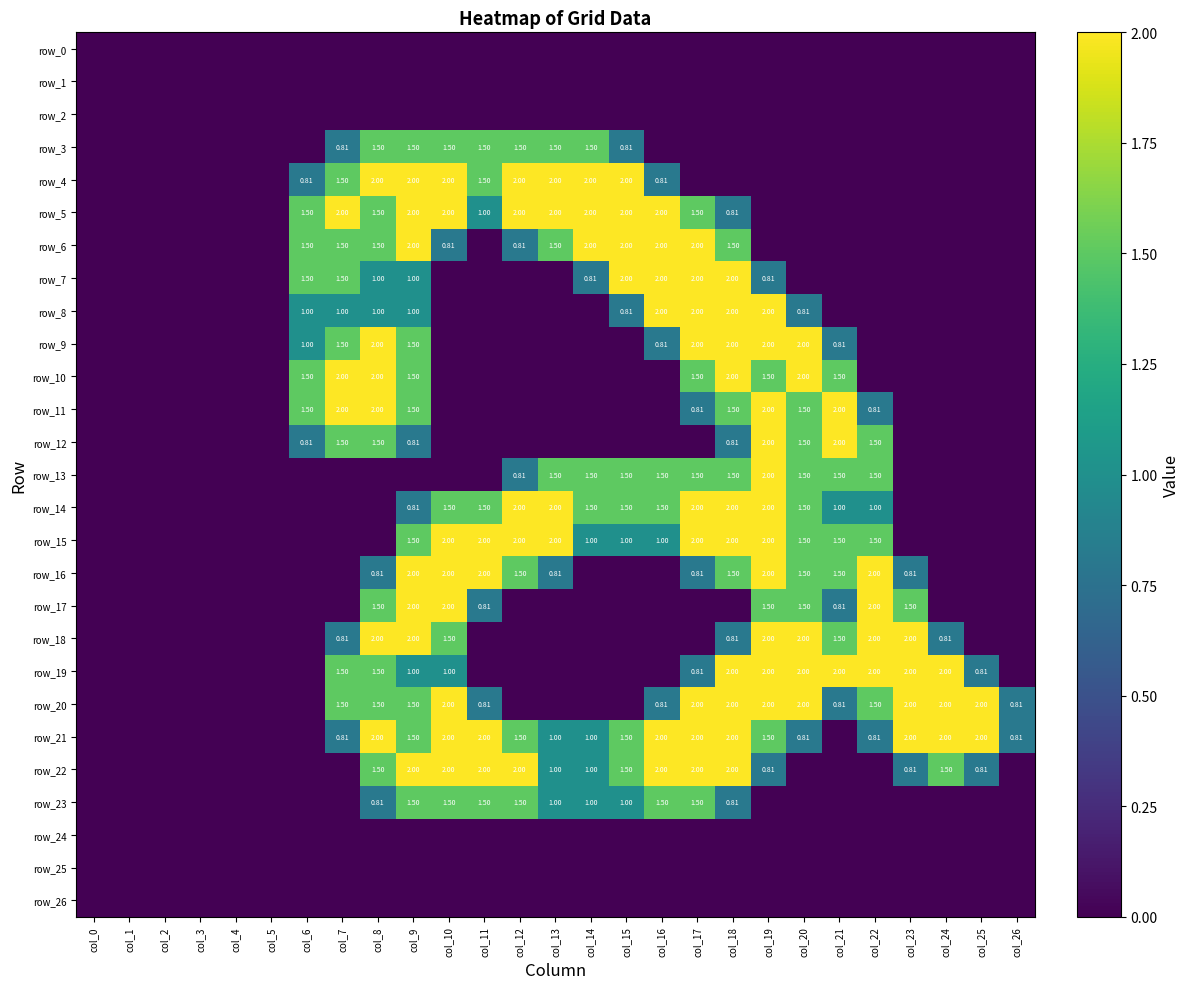

List the labels in order of row_26 value, smallest first.

col_0, col_1, col_2, col_3, col_4, col_5, col_6, col_7, col_8, col_9, col_10, col_11, col_12, col_13, col_14, col_15, col_16, col_17, col_18, col_19, col_20, col_21, col_22, col_23, col_24, col_25, col_26